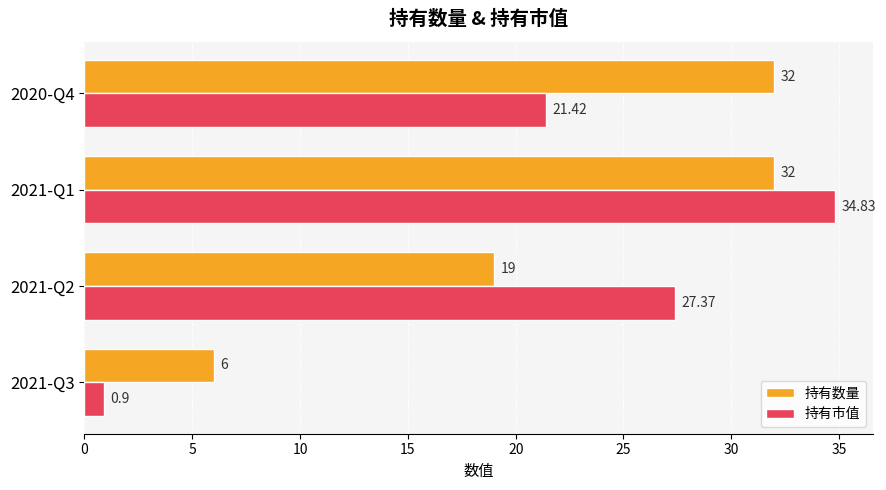

List the labels in order of 持有市值 value, smallest first.

2021-Q3, 2020-Q4, 2021-Q2, 2021-Q1